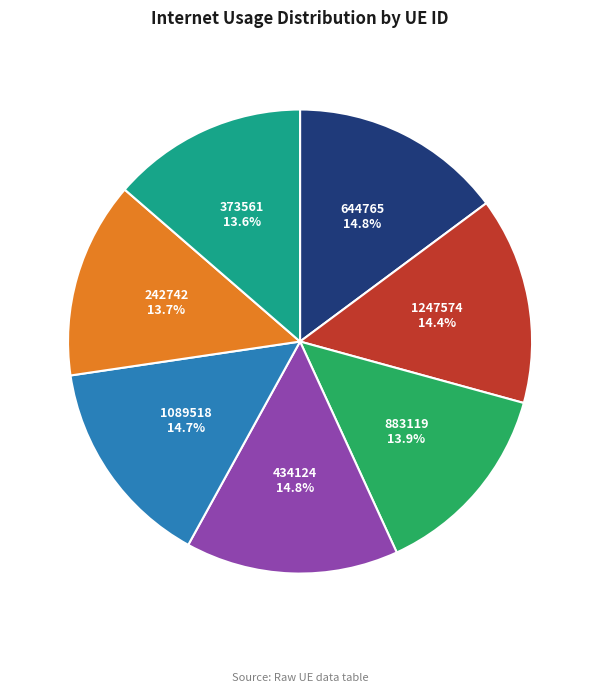

What percentage is the 434124 slice, to the nearest percent?

15%